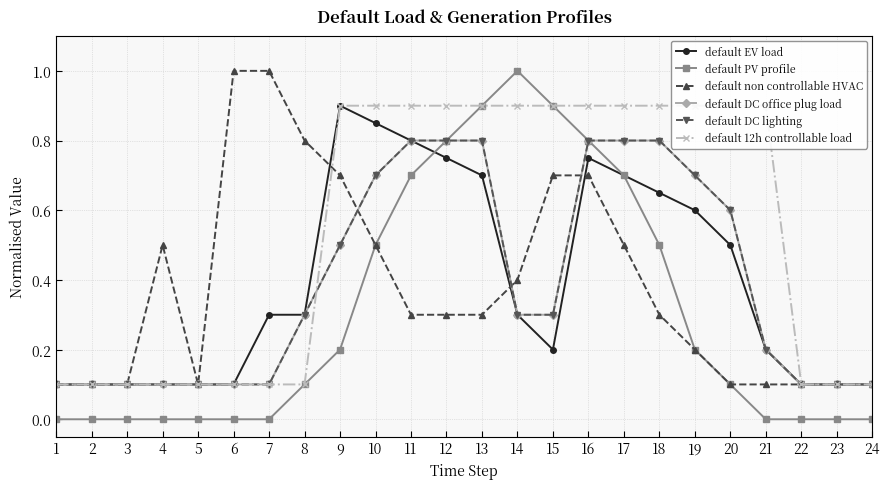

What is the difference between the second highest and minimum values in the default EV load series?

0.8